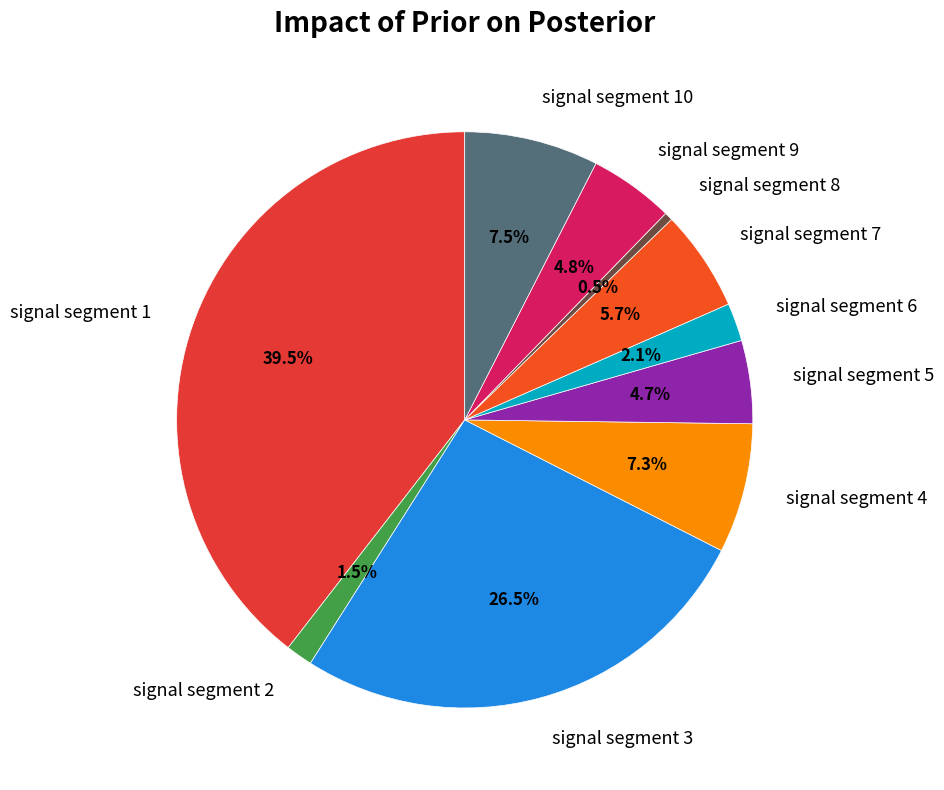

What is the largest slice in the pie chart?

signal segment 1